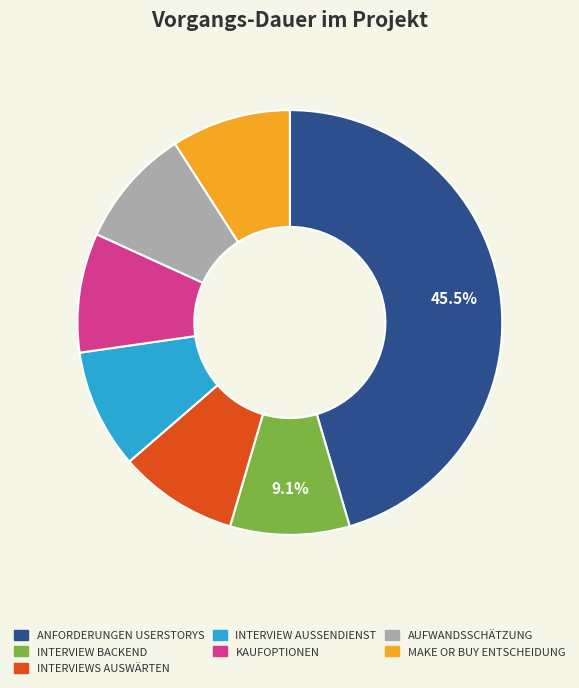

Does any single category account for the majority?

No